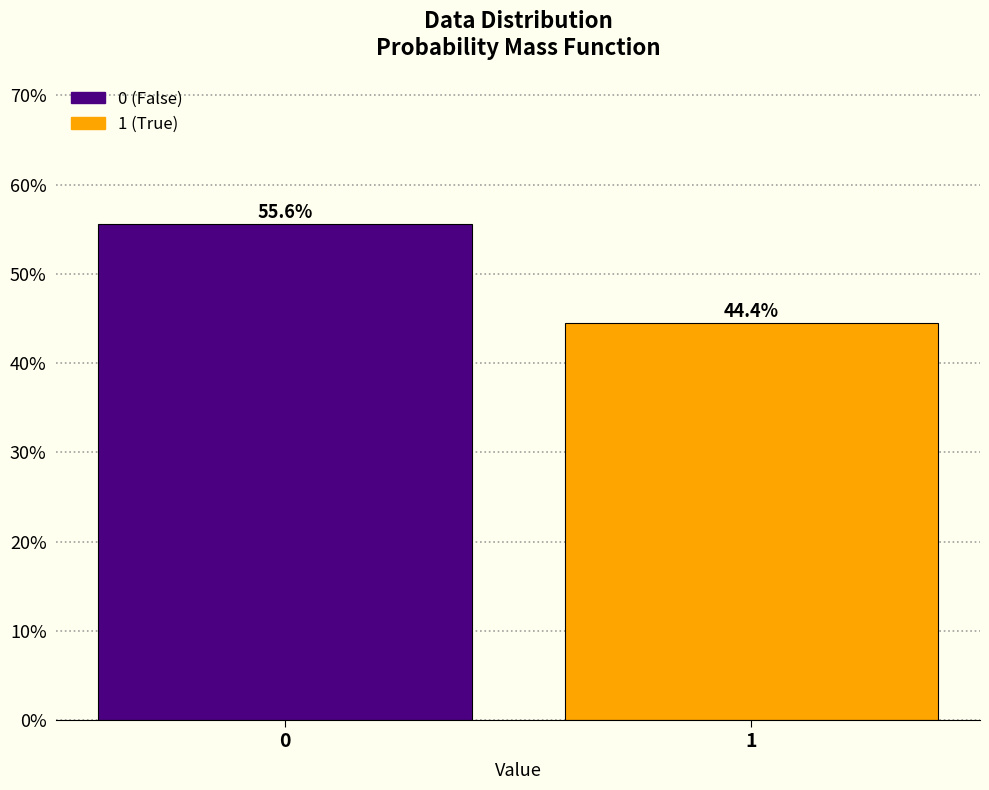

Reading left to right, extract all data points from this chart.

0=55.6	1=44.4